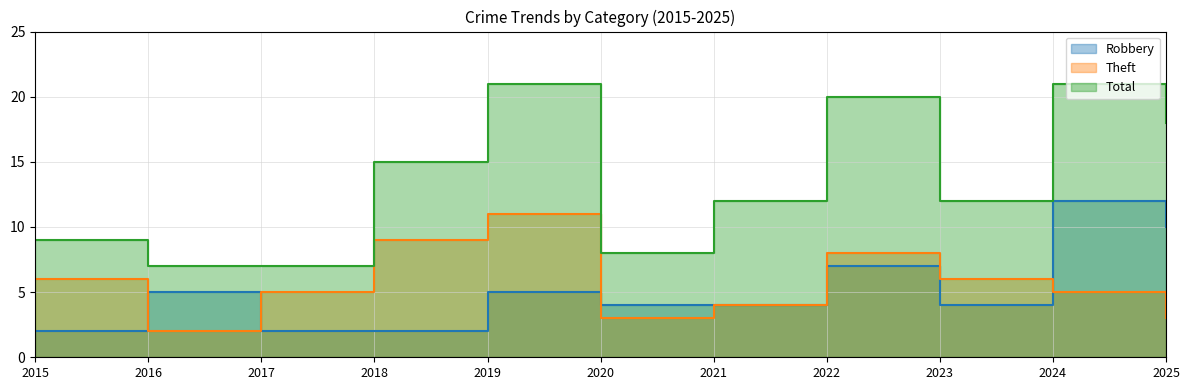

At which label does Theft reach its peak?

2019